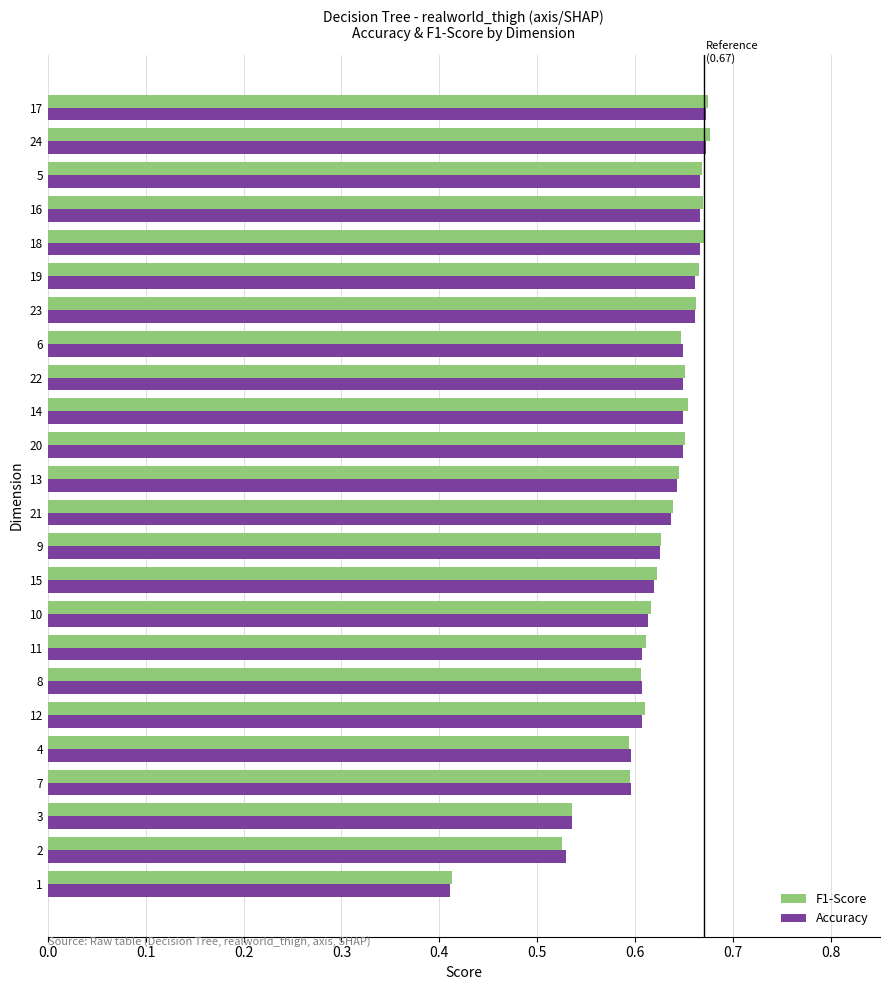

What is the total value across all series at 13?

1.3